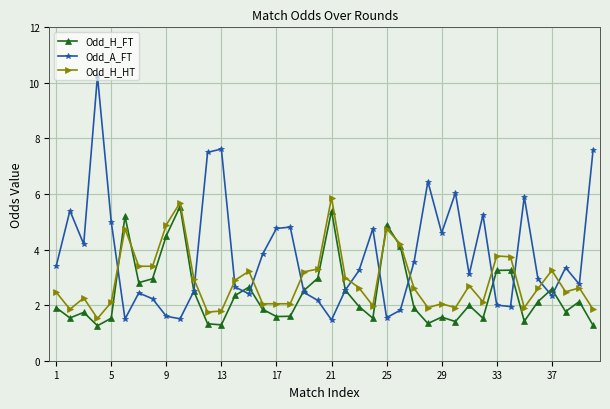

What is the value of the Odd_A_FT point at the 20th from the left?

2.2